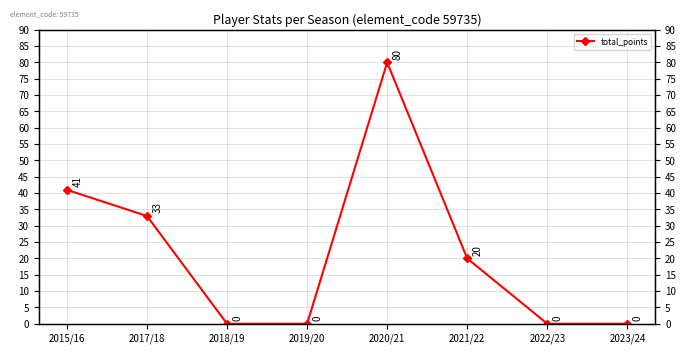

True or false: the data shows 20 at 2021/22.

True